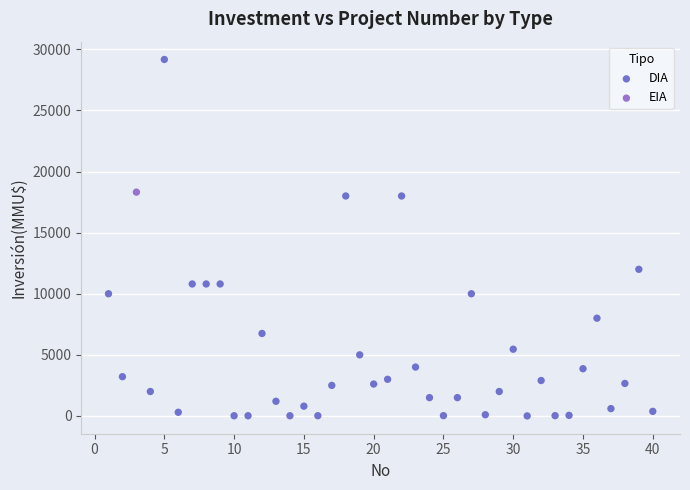

What are all the series names shown in the legend?

DIA, EIA